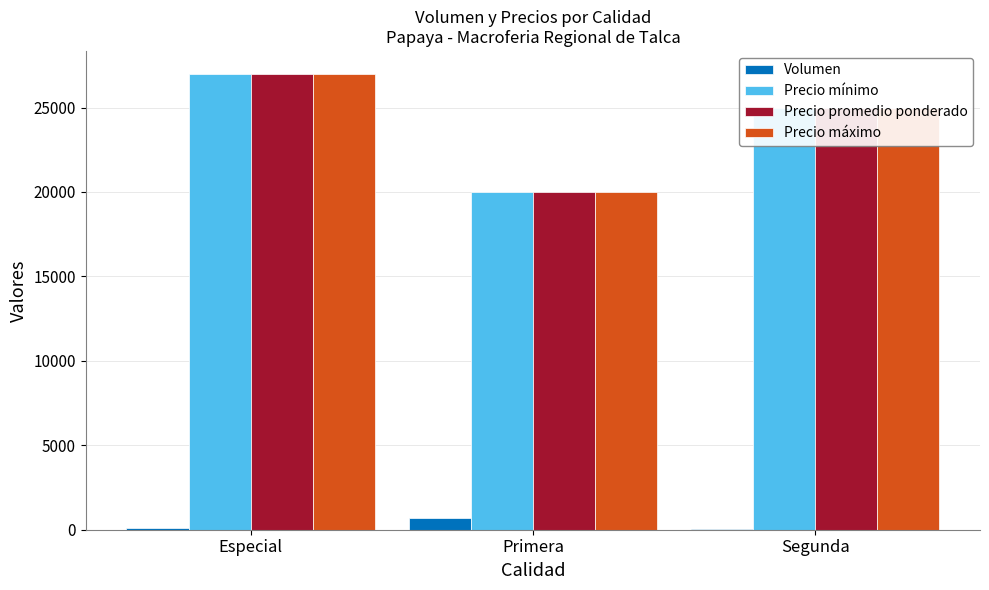

How many series are shown in this chart?

4